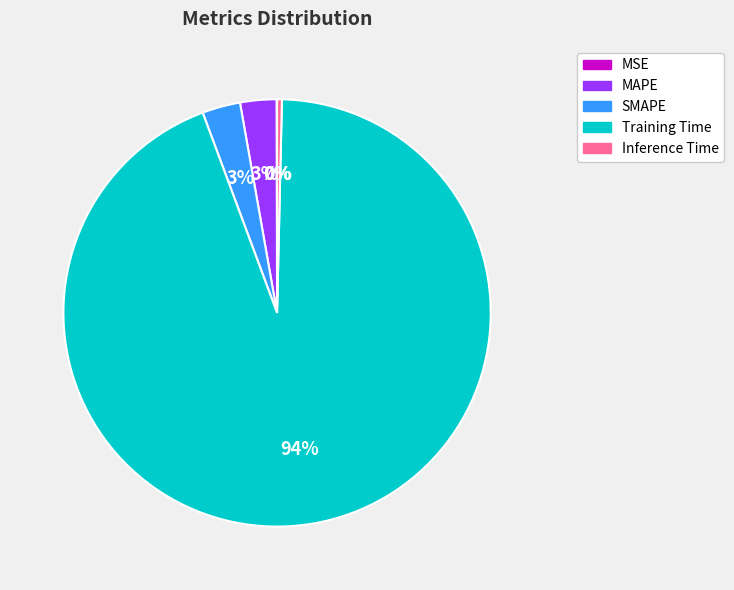

To the nearest percent, what is the average slice percentage?

20%